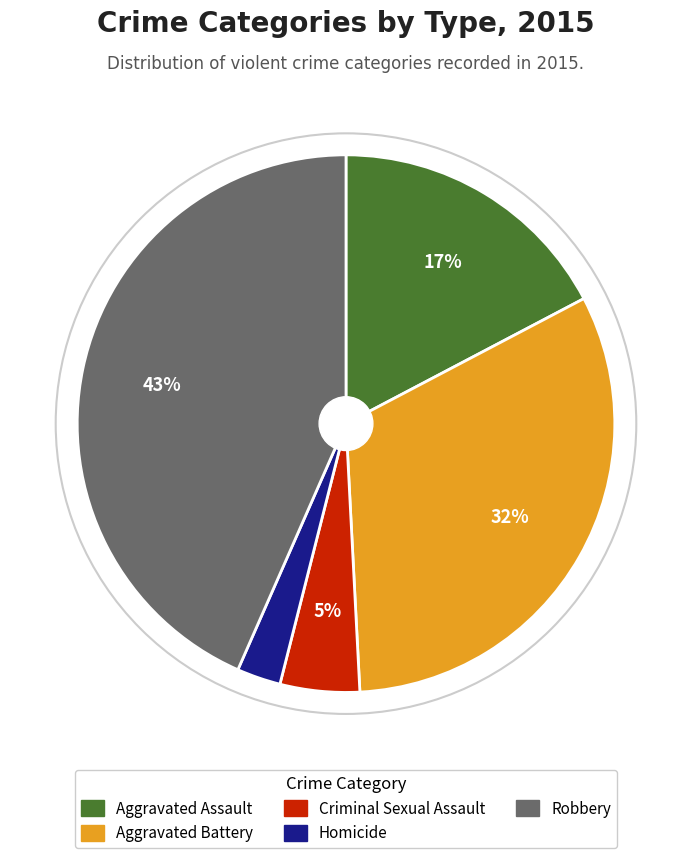

Combined, do Robbery and Criminal Sexual Assault account for over 50%?

No